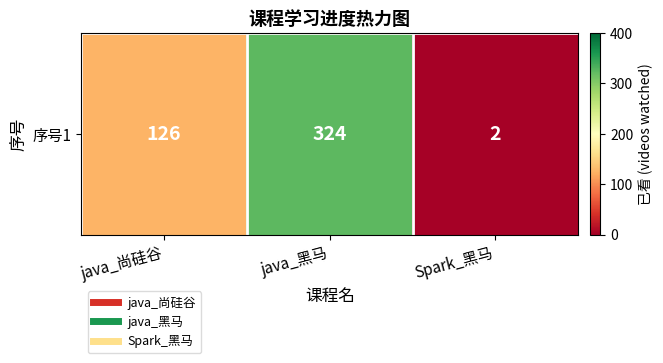

How many values exceed 126?

1